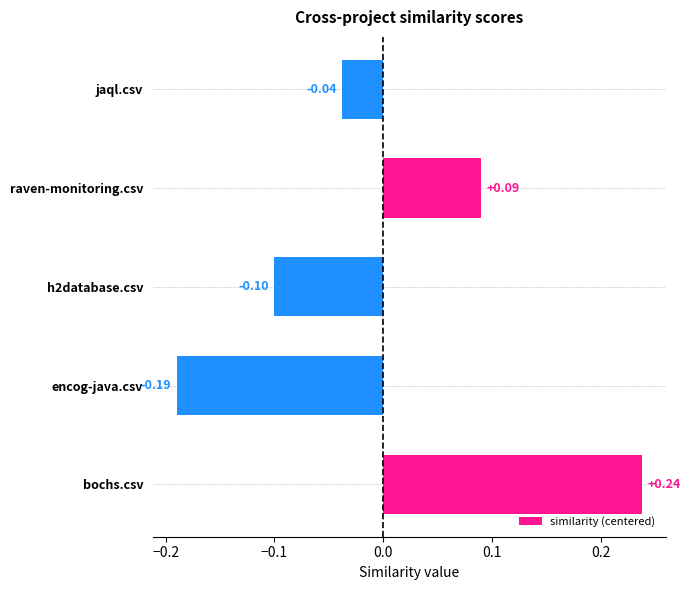

At which category does the chart reach its peak across all series?

bochs.csv